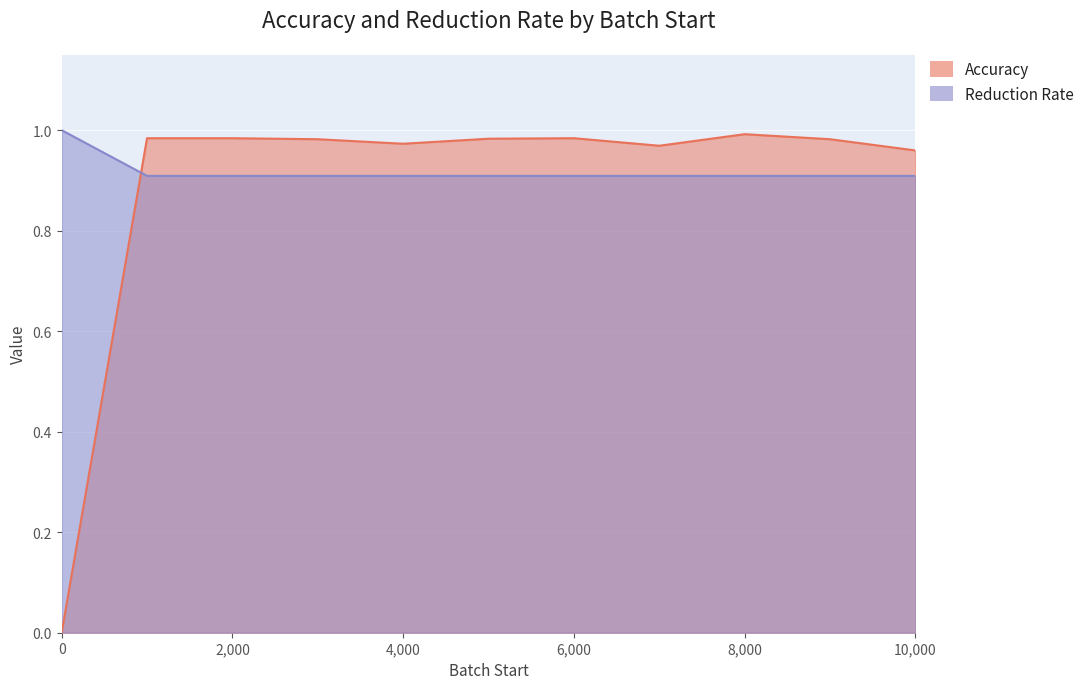

True or false: Accuracy and Reduction Rate cross at least once.

True